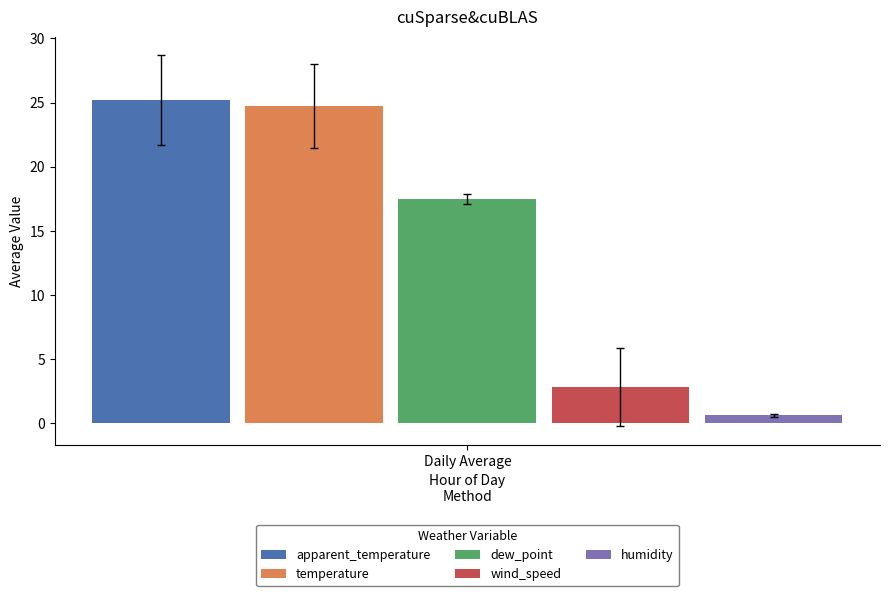

What value does the dew_point series have at Daily Average?

17.5